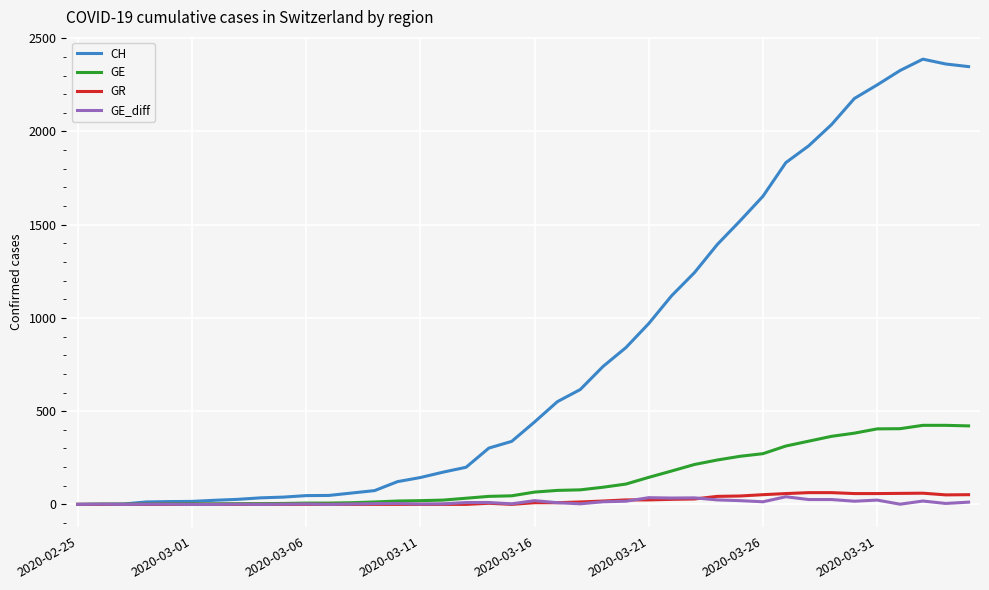

Which series has the widest spread of values?

CH